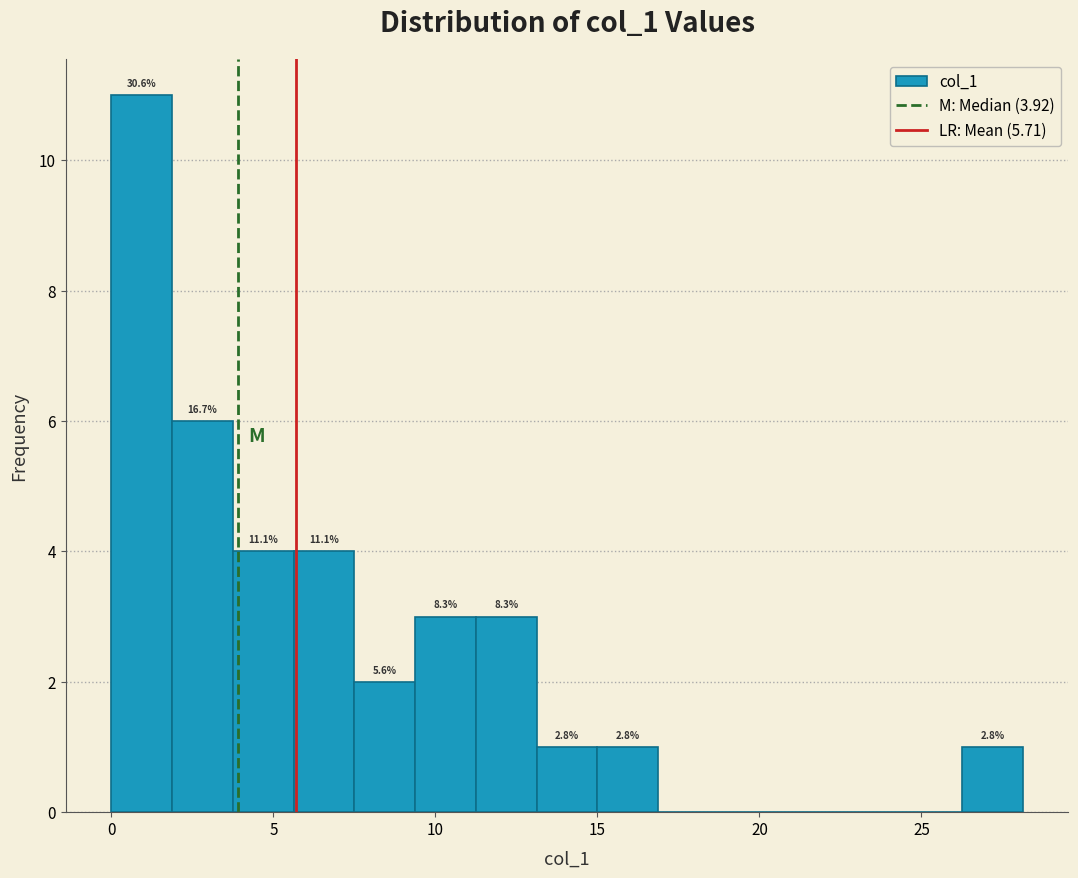

Read against the x-axis, roughly where is the centre of the tallest bar?

1.0